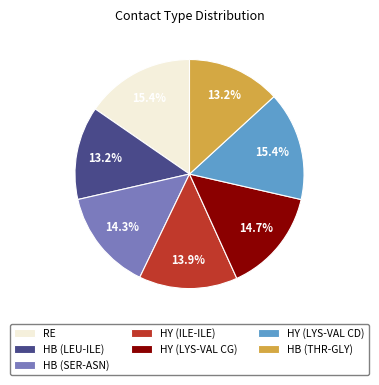

Do RE and HY (LYS-VAL CG) together represent more than half of the pie?

No